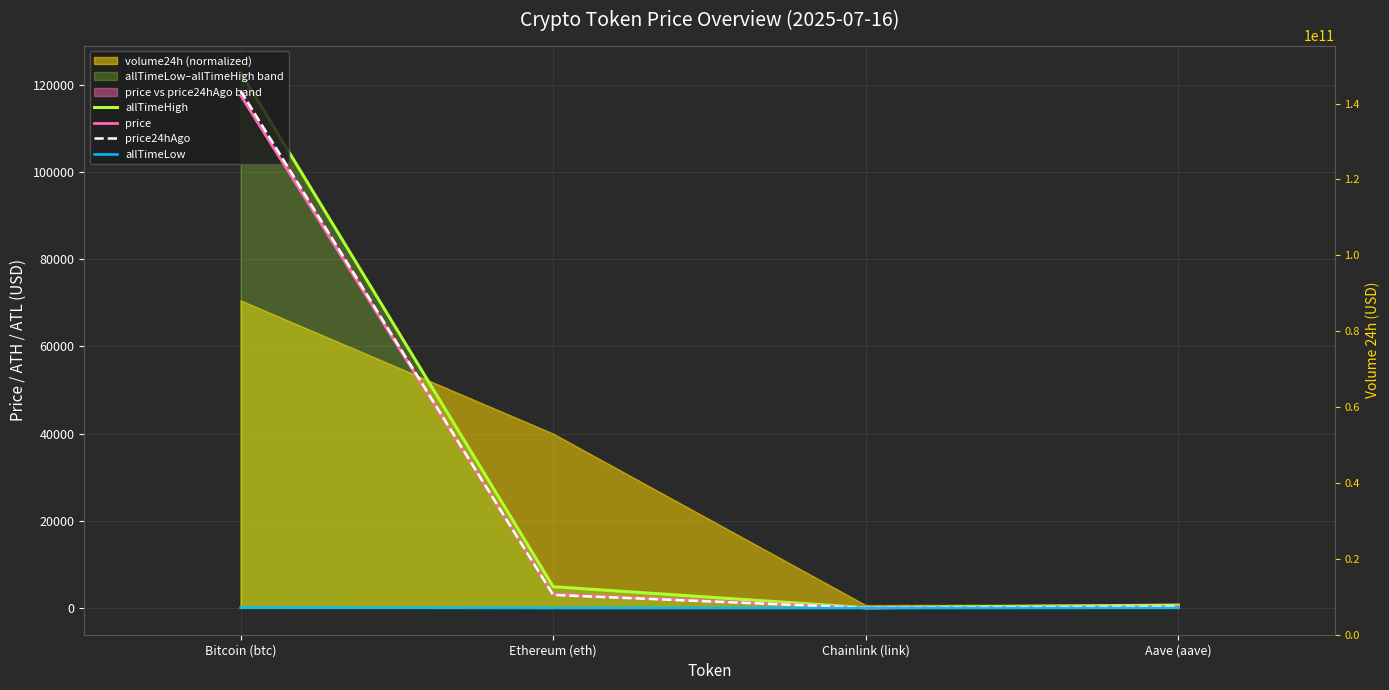

What is the sum of all allTimeLow values?

94.4